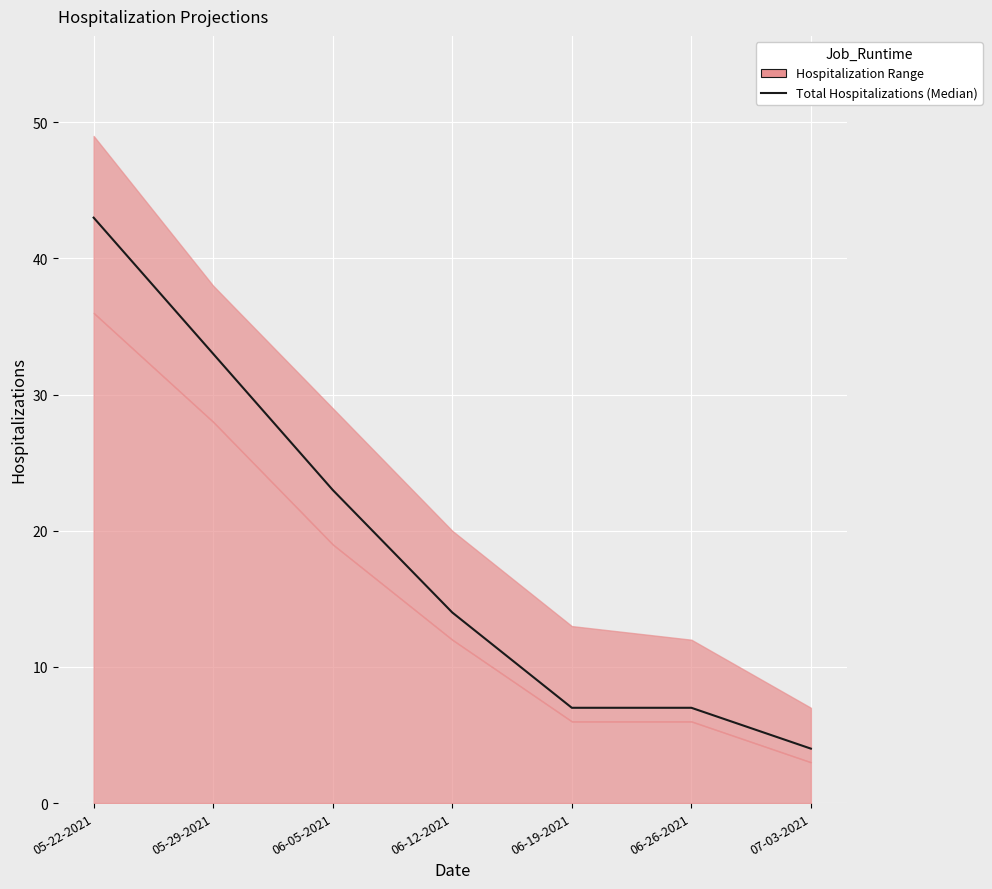

How many lines are shown in the chart?

1